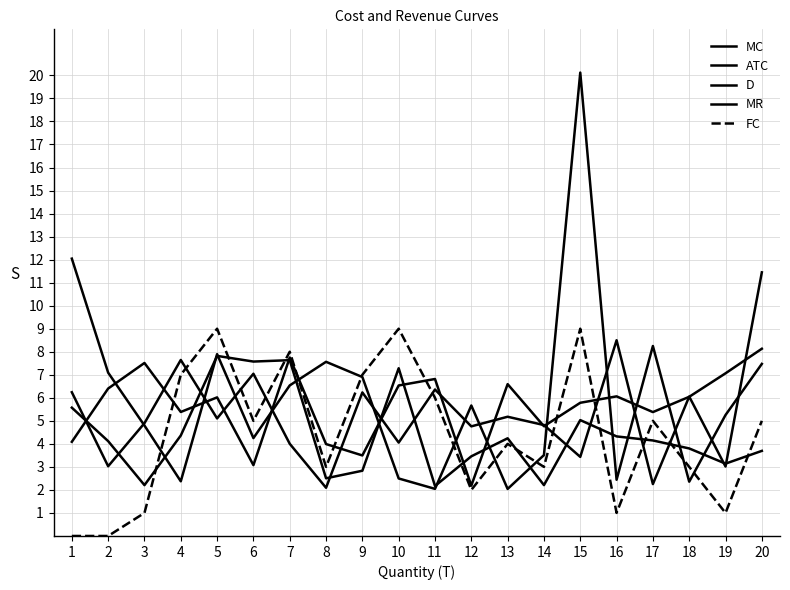

Does the chart have visible grid lines?

Yes